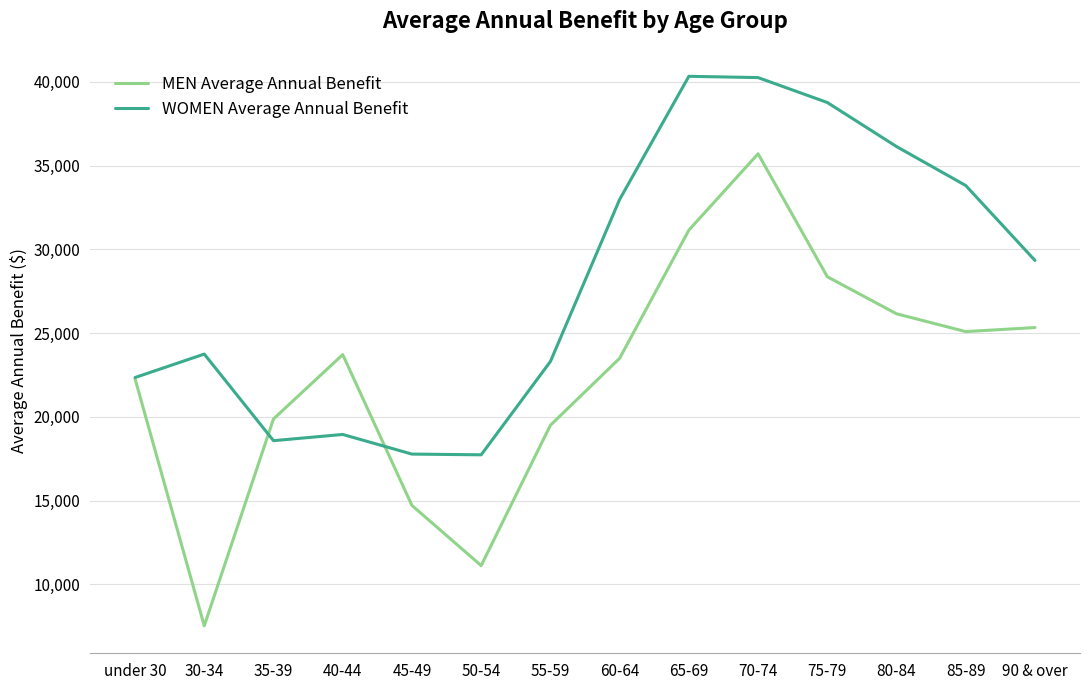

Is it true that WOMEN Average Annual Benefit equals 18295 at 85-89?

False